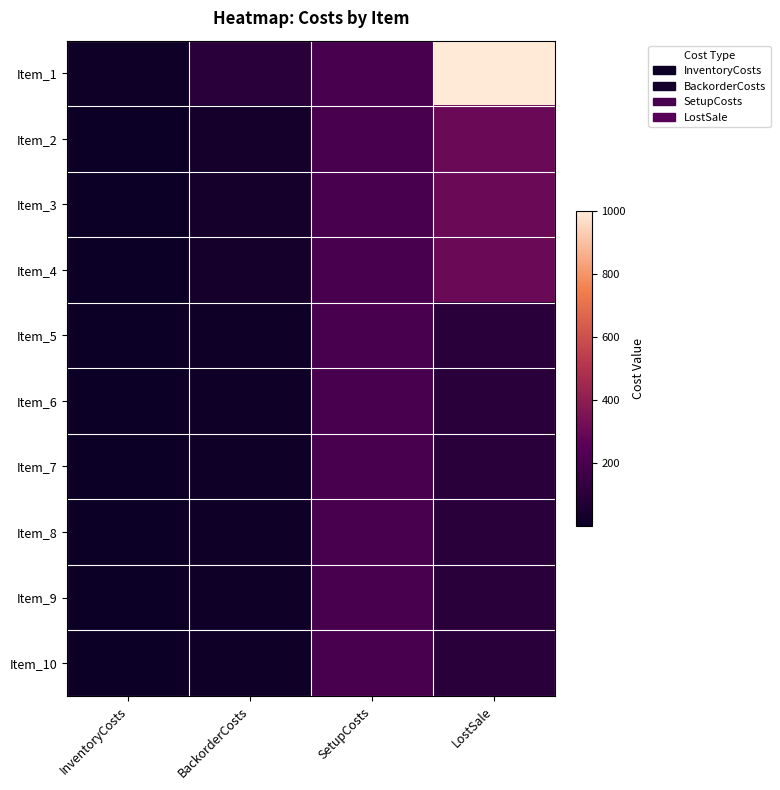

Between LostSale and InventoryCosts, which is larger?

LostSale